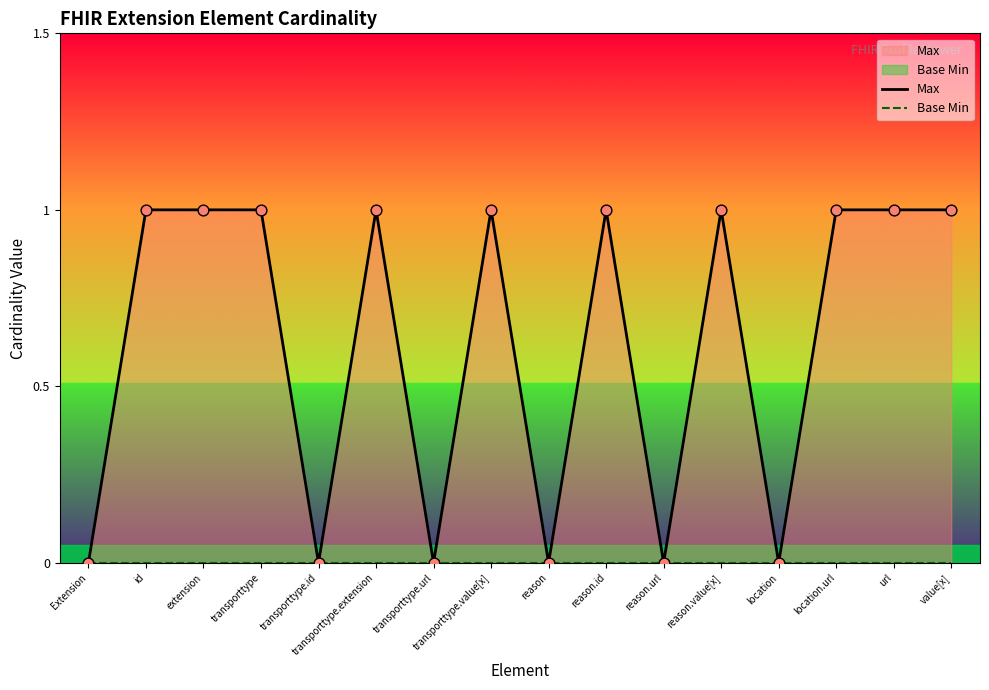

At how many categories does at least one series exceed 0?

10